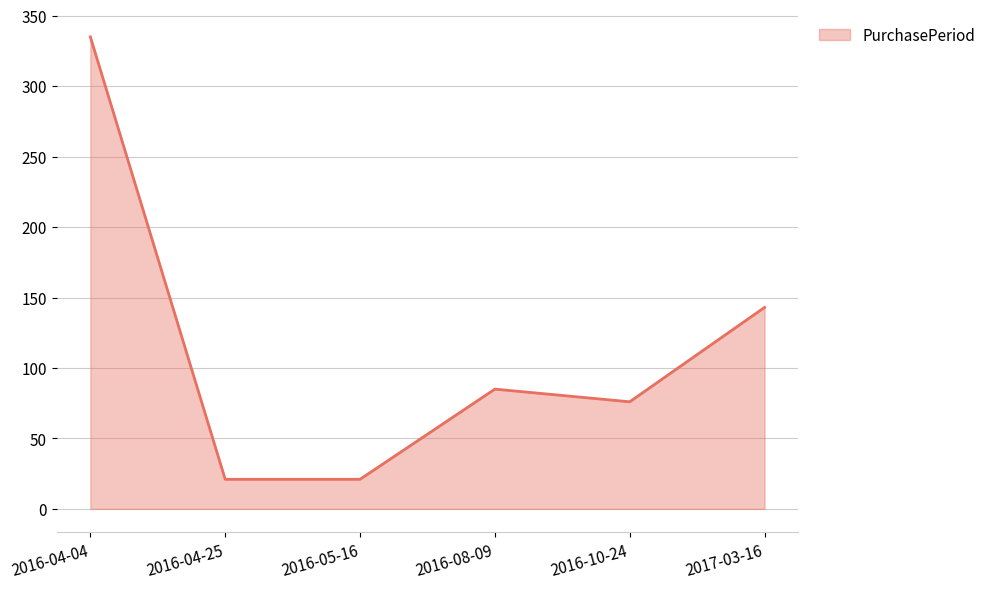

Reading left to right, transcribe all the data shown in this chart.

335	21	21	85	76	143